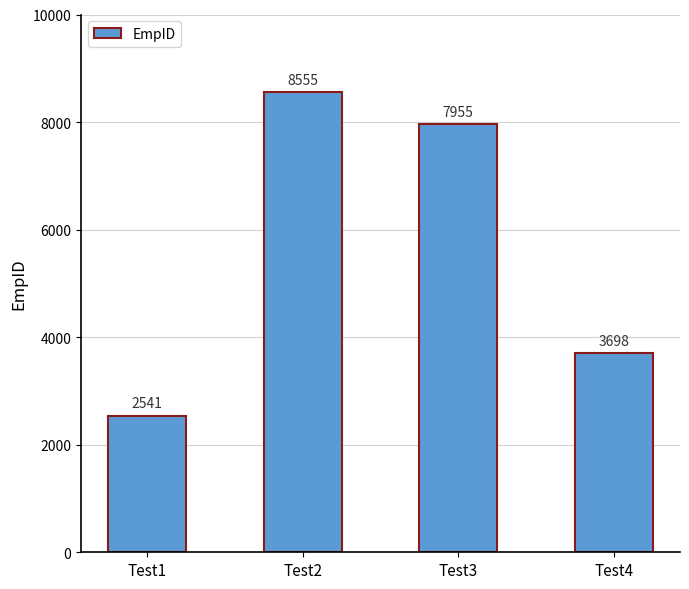

What is the value of the 2nd bar from the left?

8555